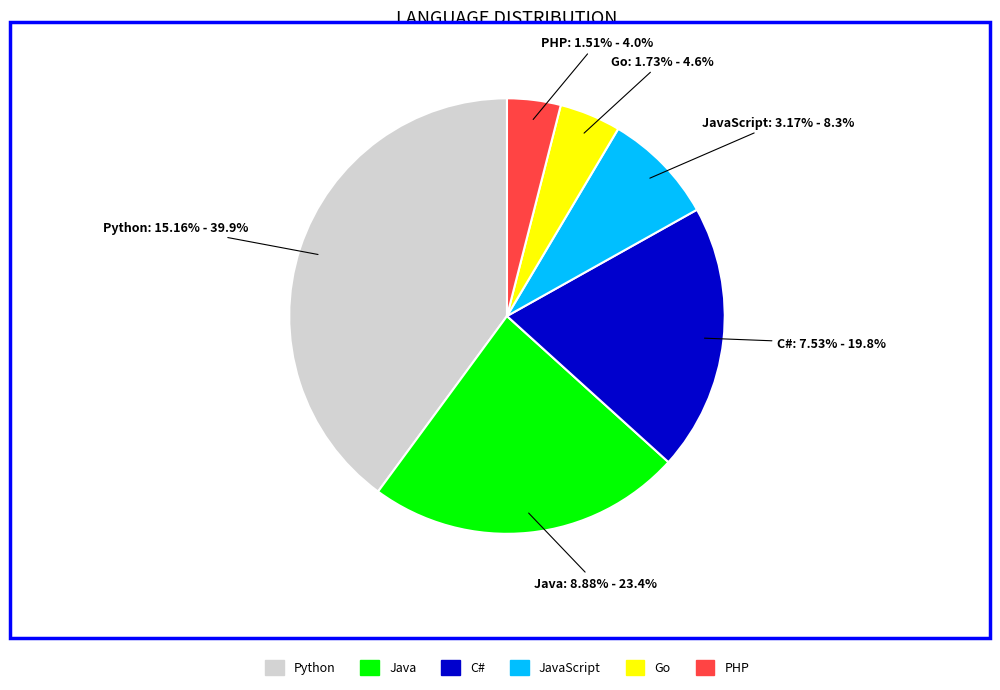

How much of the chart is everything except PHP?

96.0%